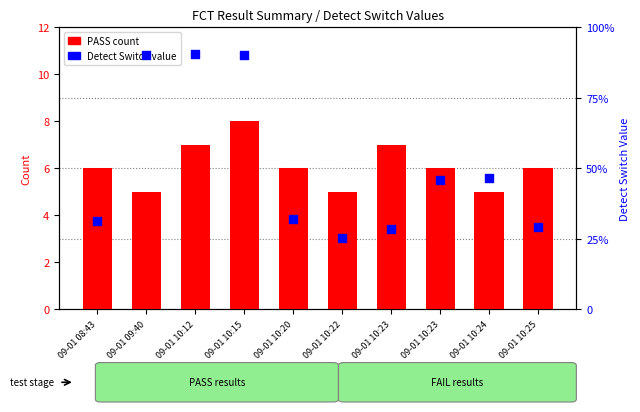

Which series contains the highest Y value?

Detect Switch value